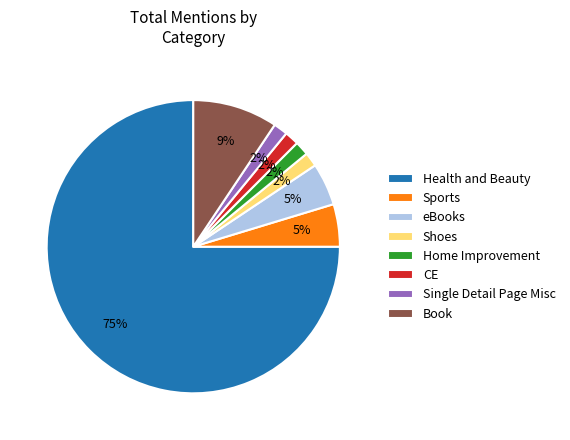

What is the ratio of the value at CE to the value at Single Detail Page Misc?

1.0